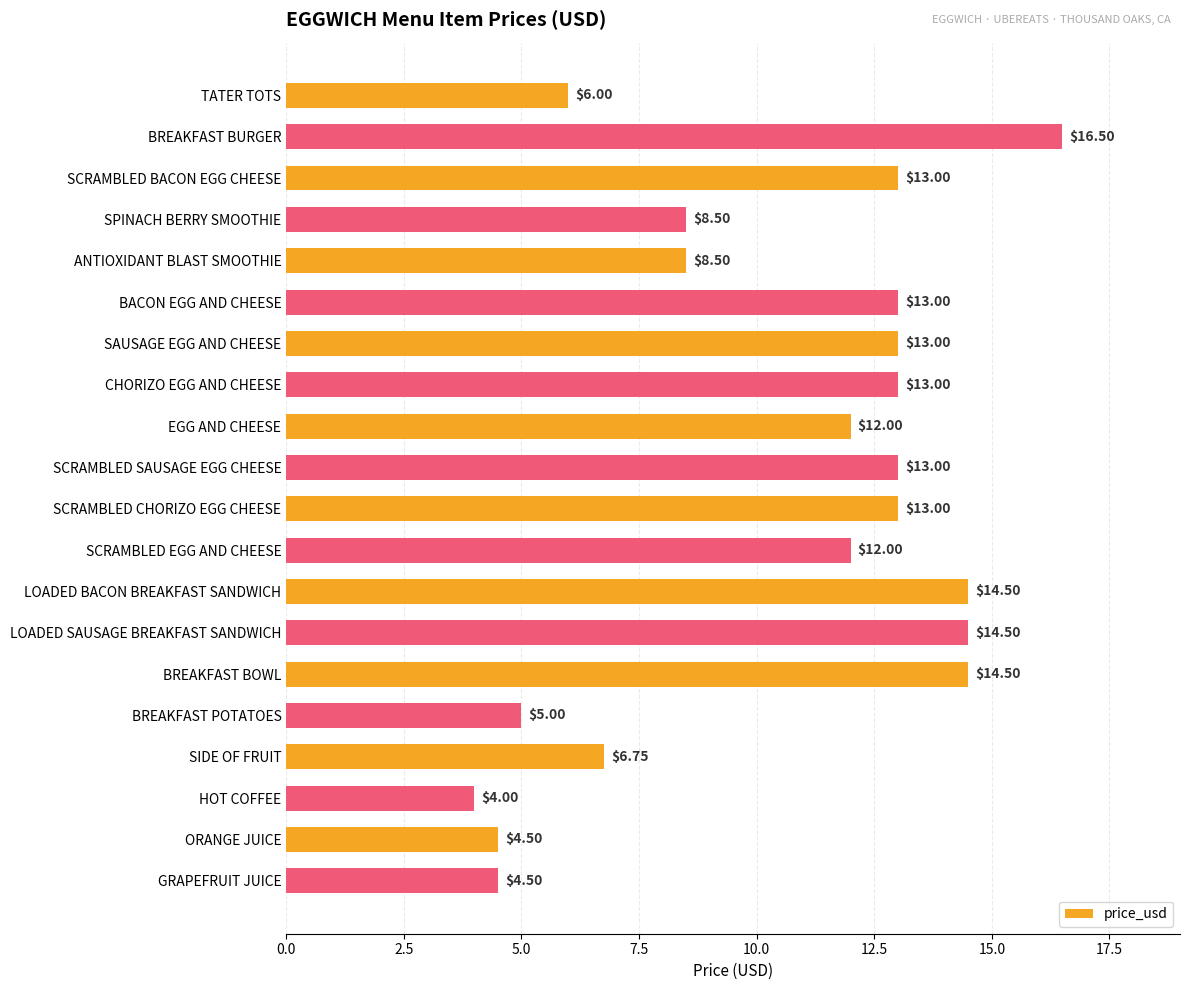

What is the maximum value shown in the chart?

16.5